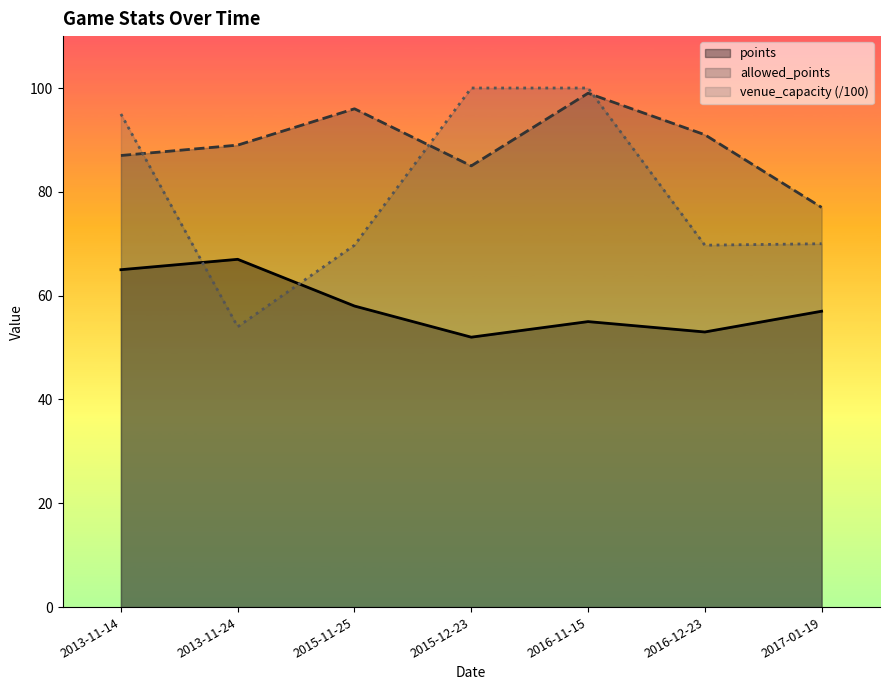

At which category is the sum across all series the highest?

2016-11-15